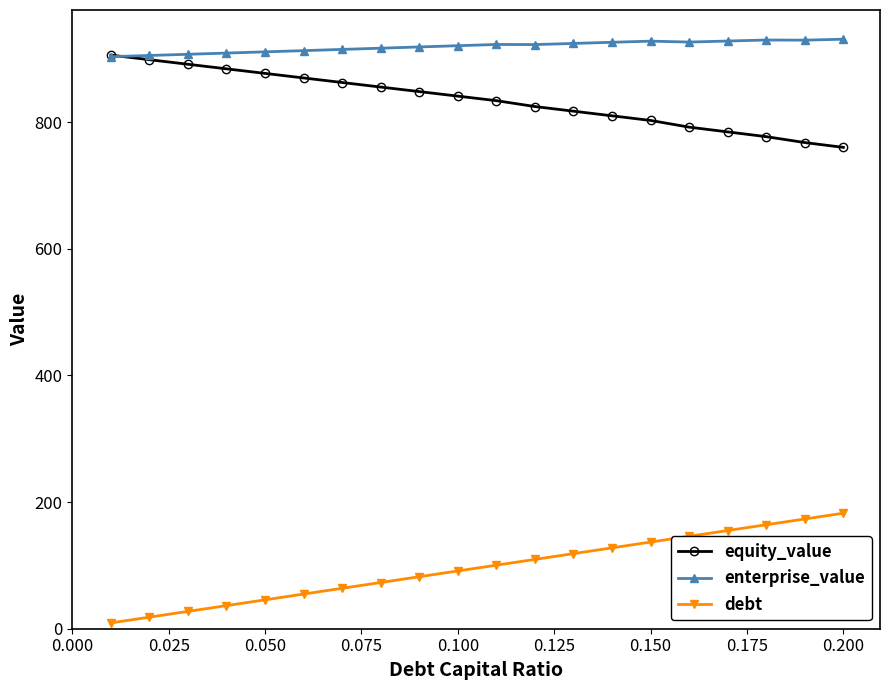

Which series has the largest total across all categories?

enterprise_value